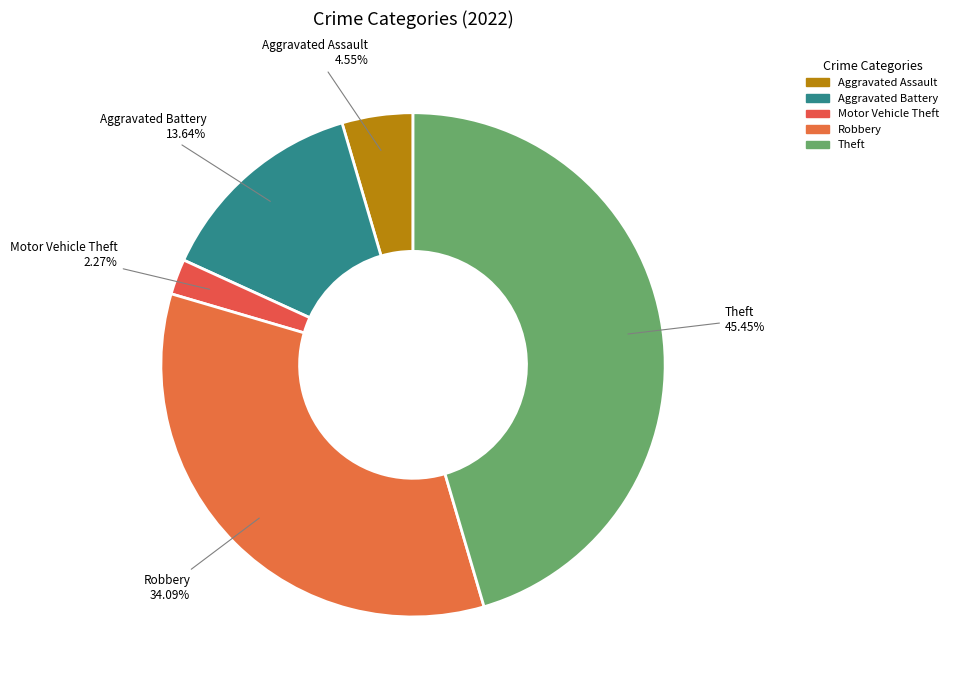

True or false: Robbery accounts for 34% of the total.

True